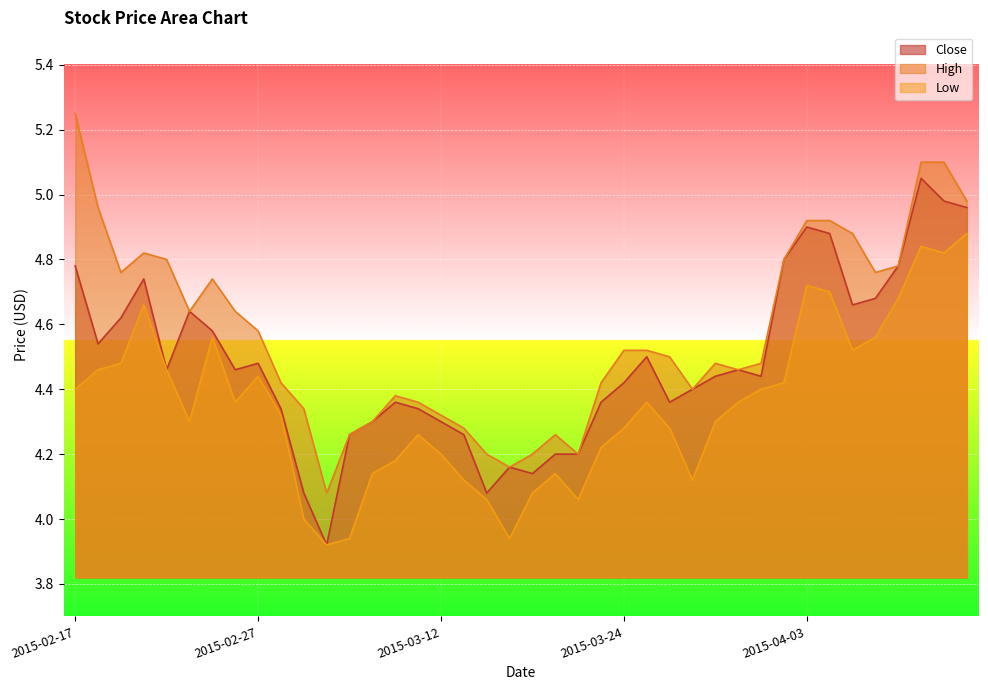

Which series has the largest range (max minus min)?

High